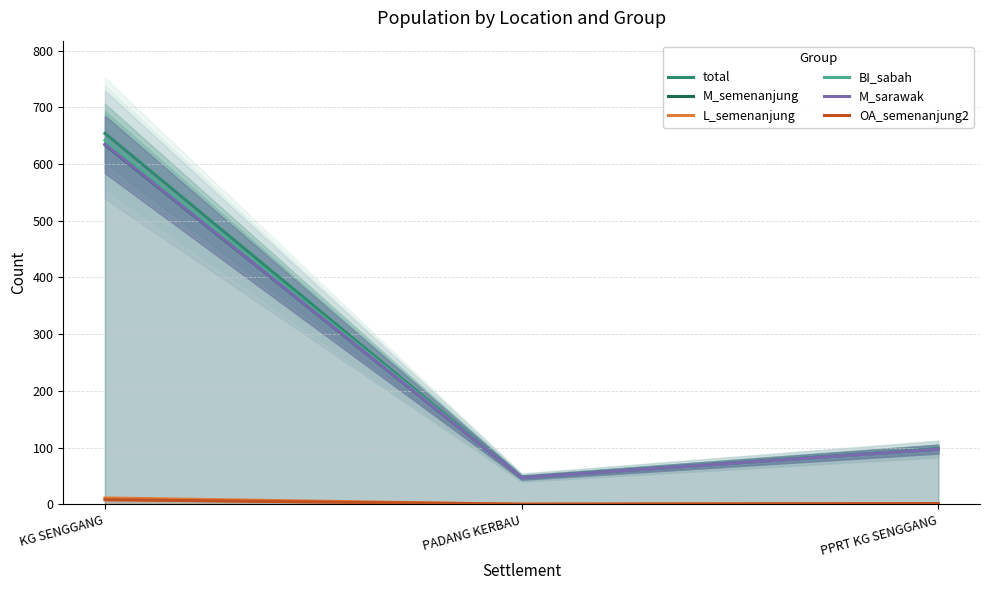

What position from the right is KG SENGGANG?

3